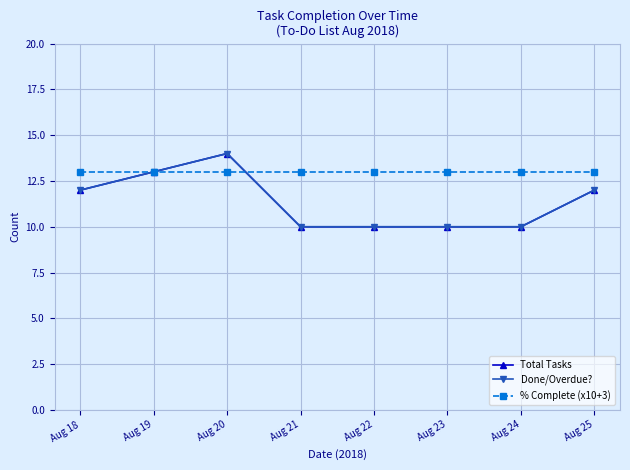

Does the chart have visible grid lines?

Yes